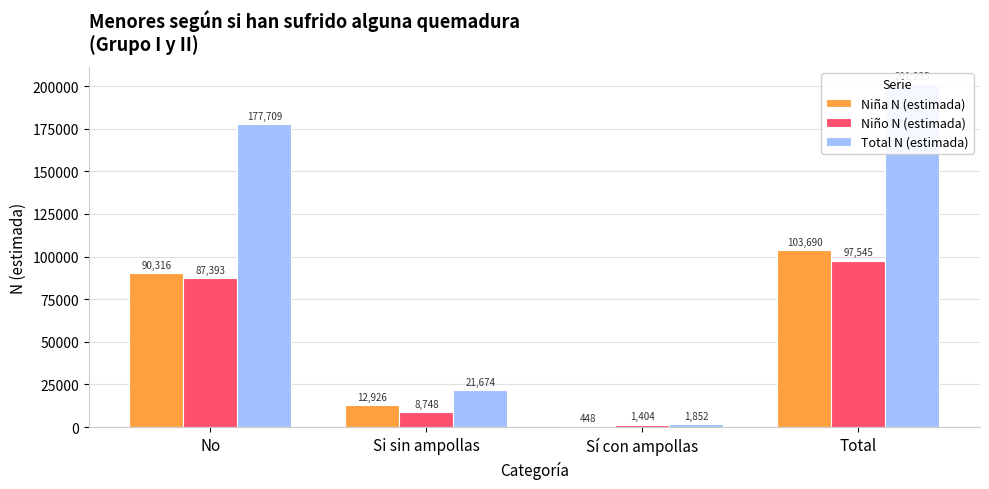

What is the spread (max minus min) of values at Si sin ampollas?

12926